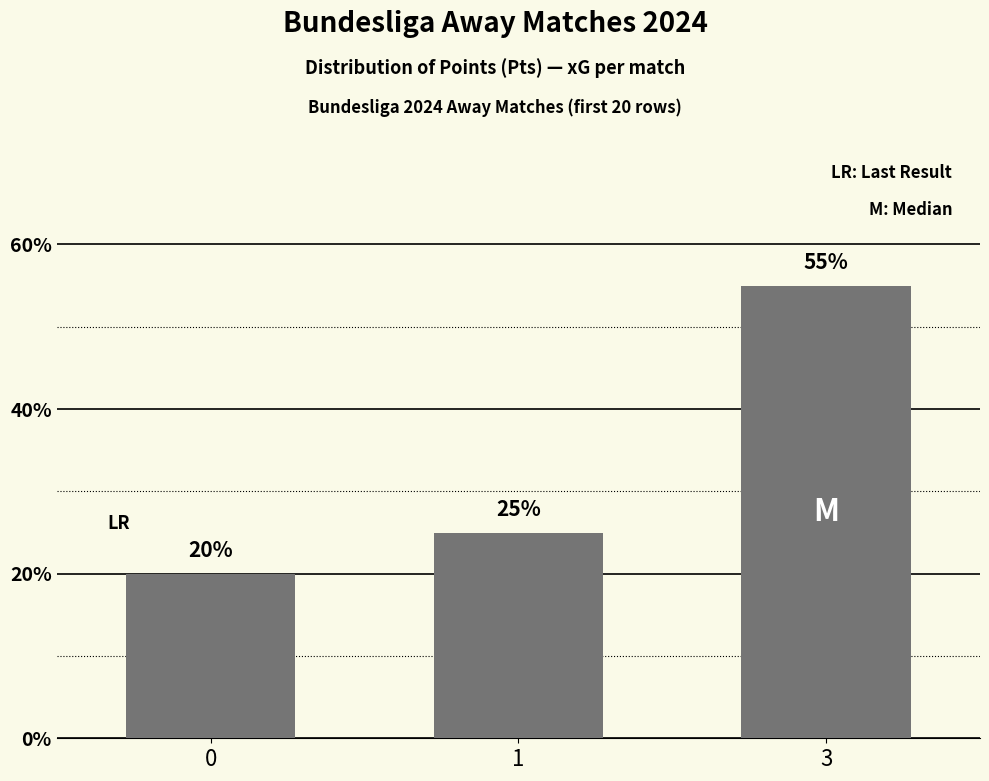

What is the change in value from 0 to 3?

+35